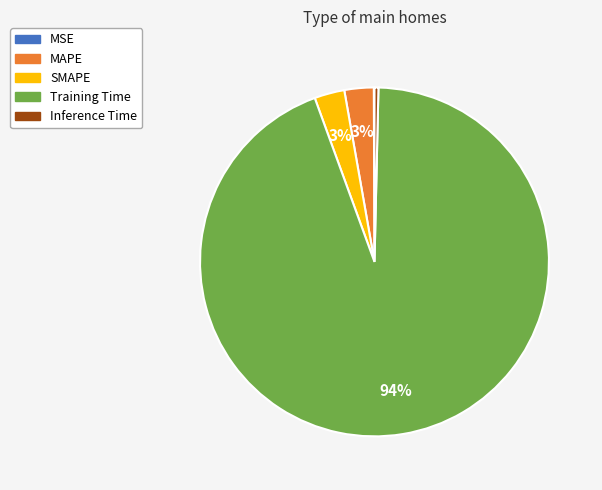

To the nearest percent, what is the average slice percentage?

20%